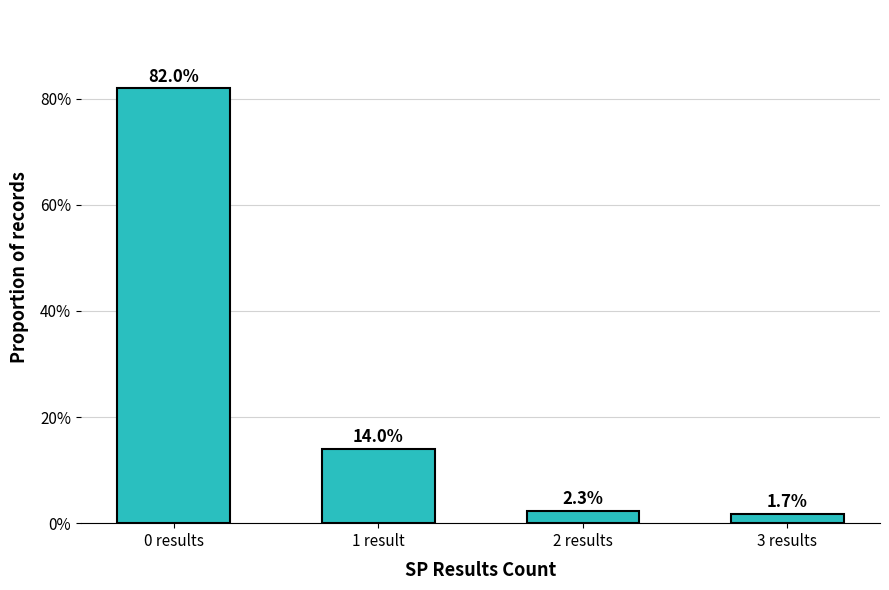

What is the difference between the values at 0 results and 1 result?

68.0